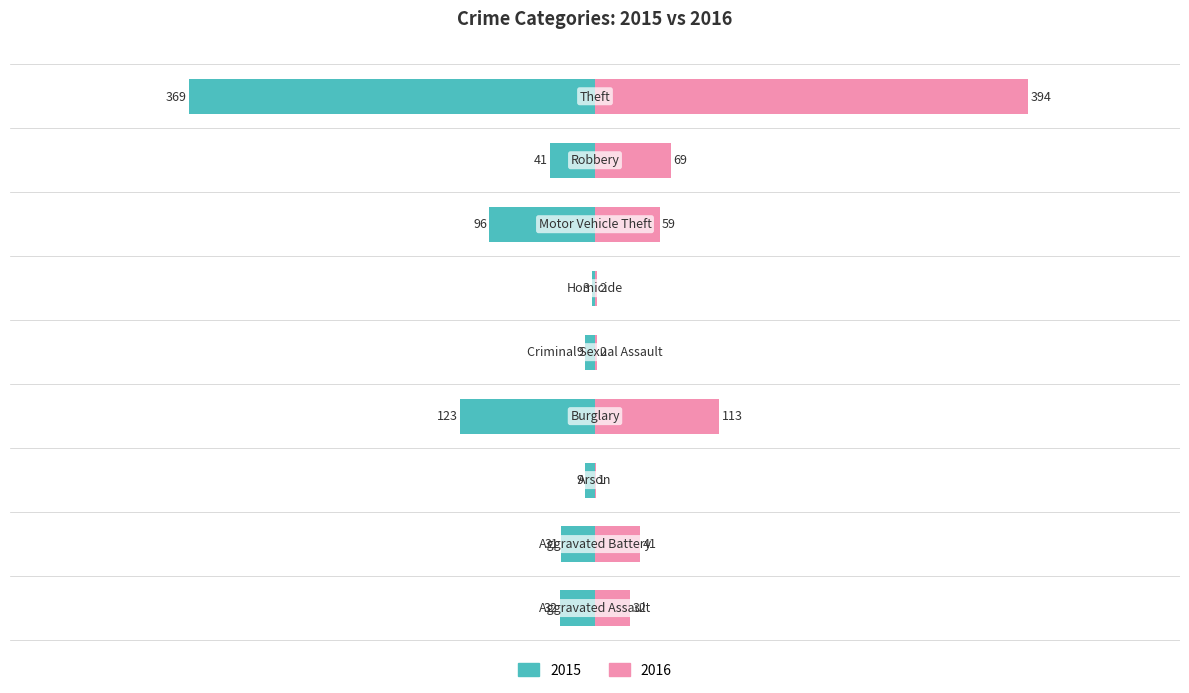

Count the number of data series in this chart.

2